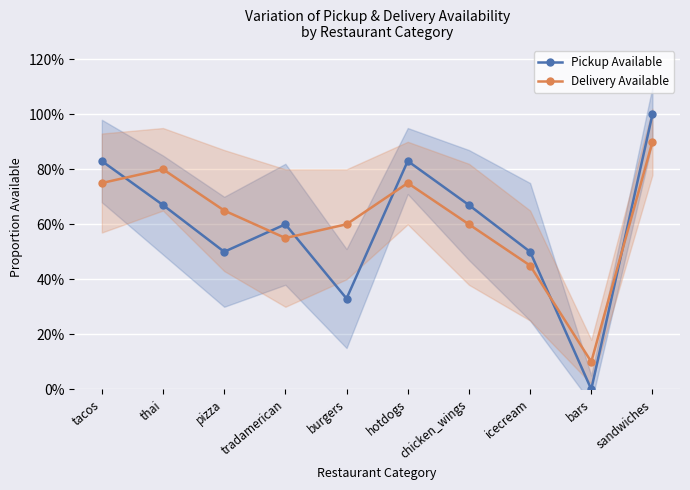

What is the approximate value of Pickup Available at icecream?

0.5